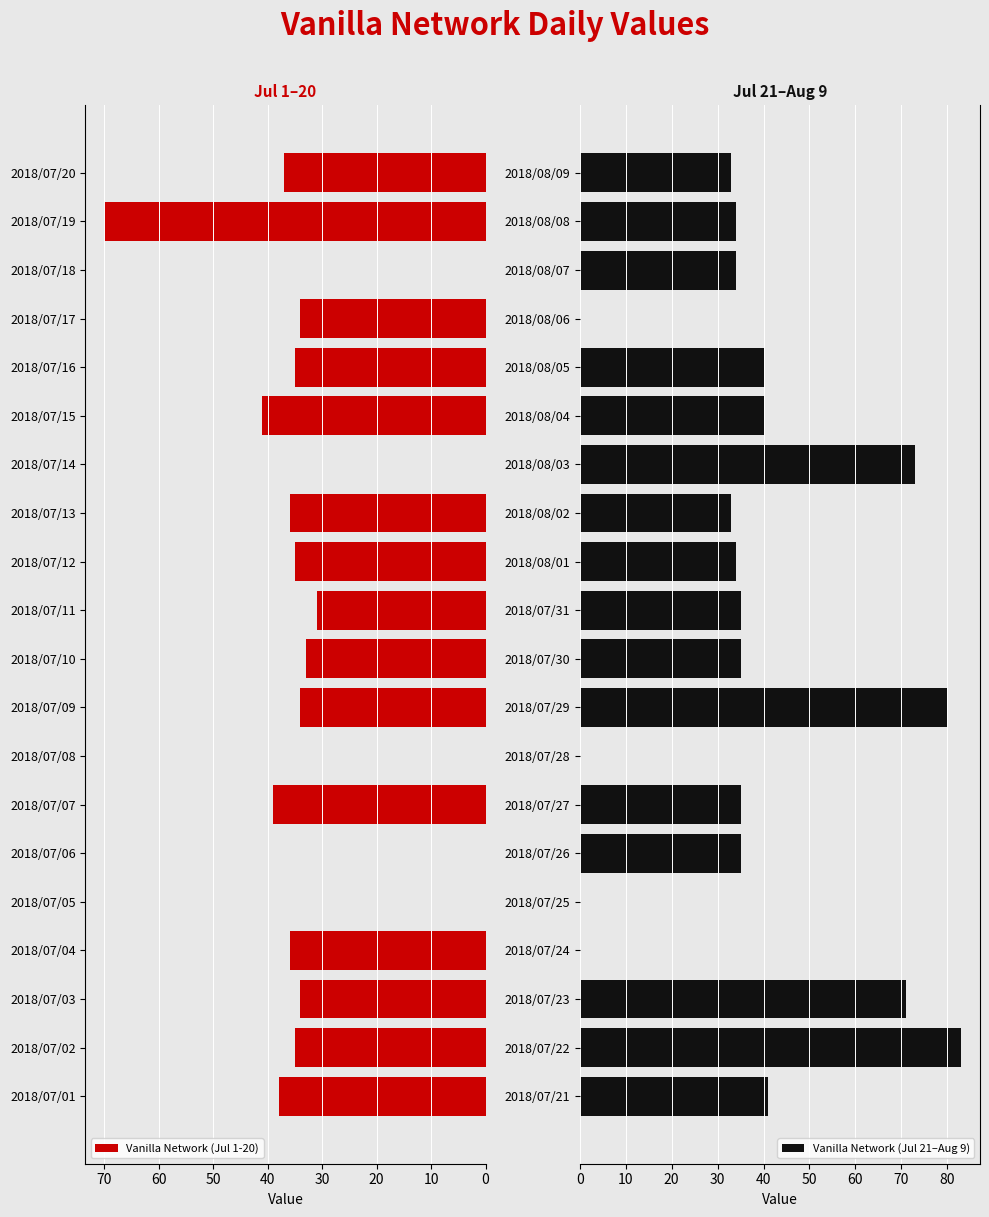

The value of Vanilla Network (Jul 1-20) at 2018/07/03 is 34. True or false?

True